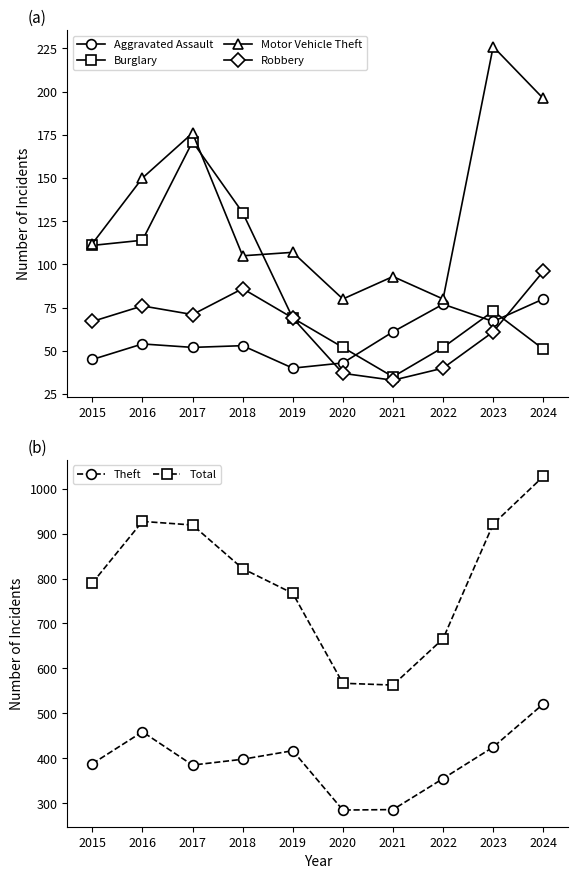

Which series has the widest spread of values?

Total